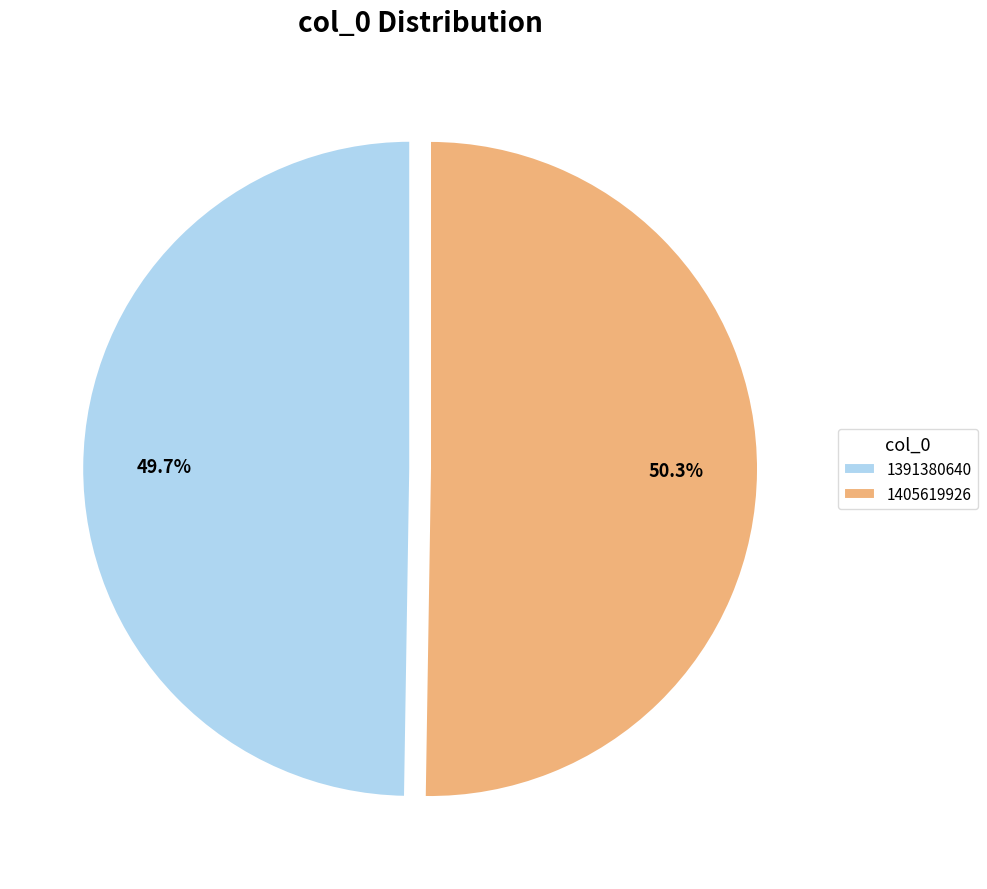

What percentage is the 1405619926 slice, to the nearest percent?

50%